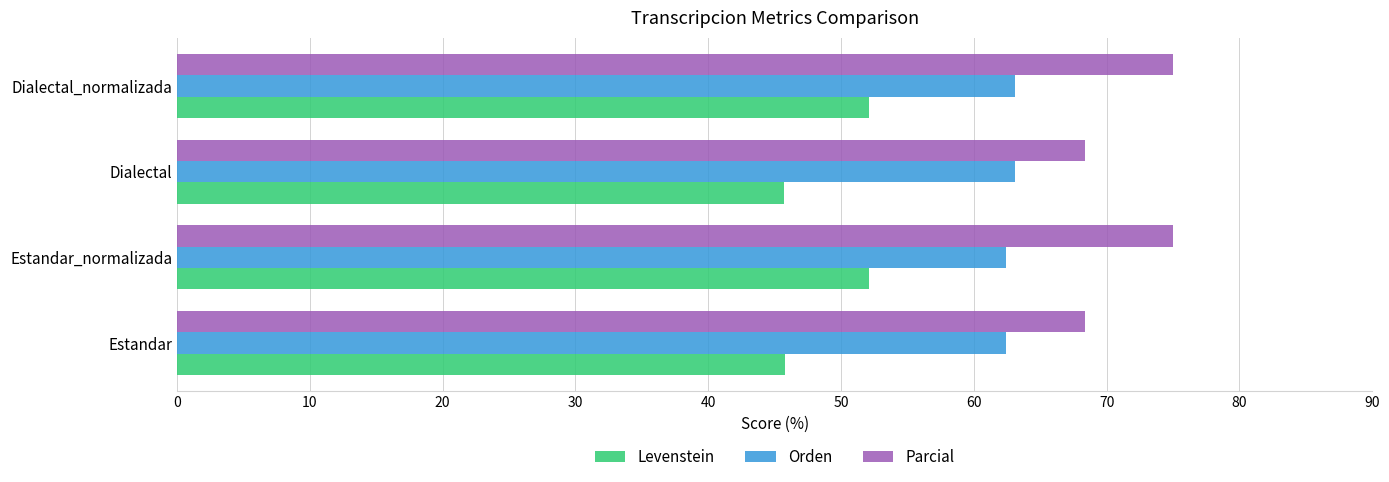

Is it true that Levenstein equals 52.1 at Dialectal_normalizada?

True